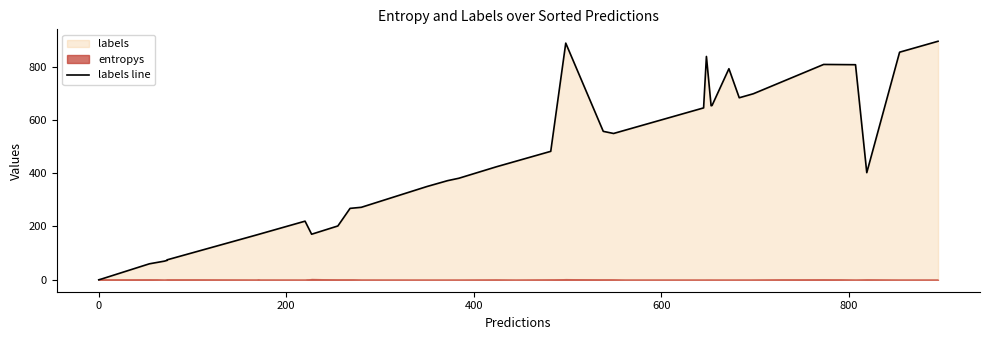

What is the sum of all values?

17798